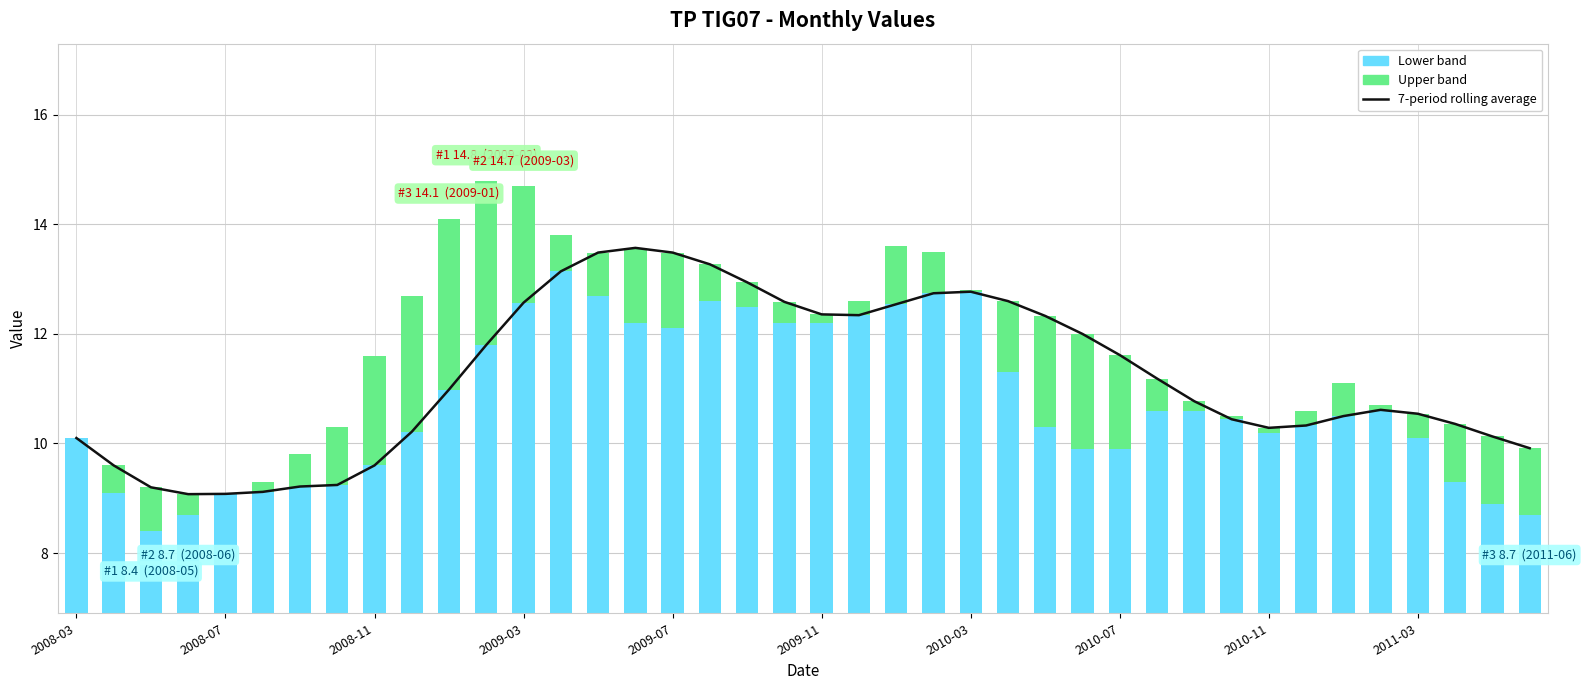

What is the difference between the Lower band values at 2008-11 and 37?

0.9